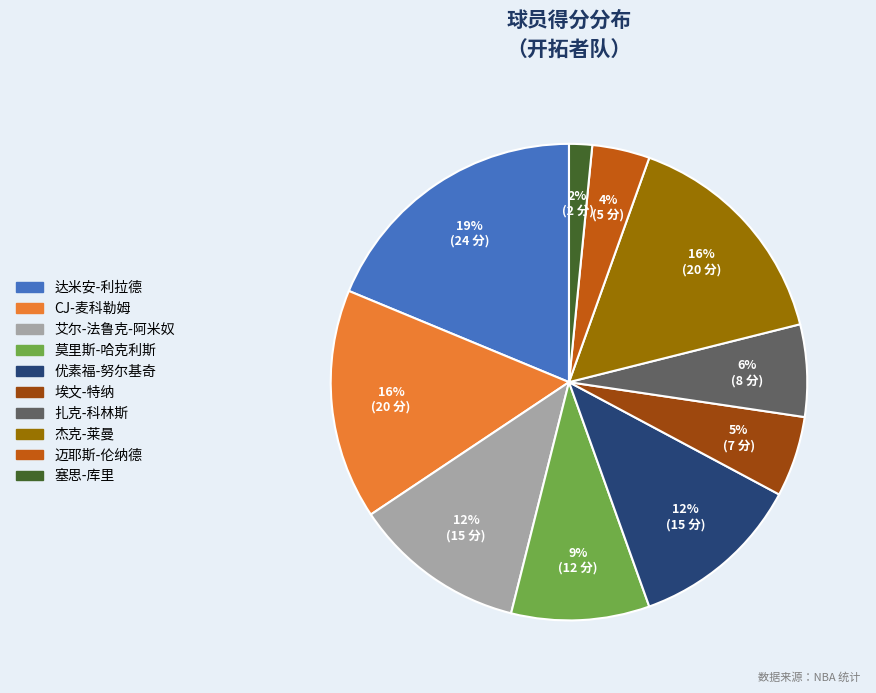

Which slice is the smallest?

塞思-库里